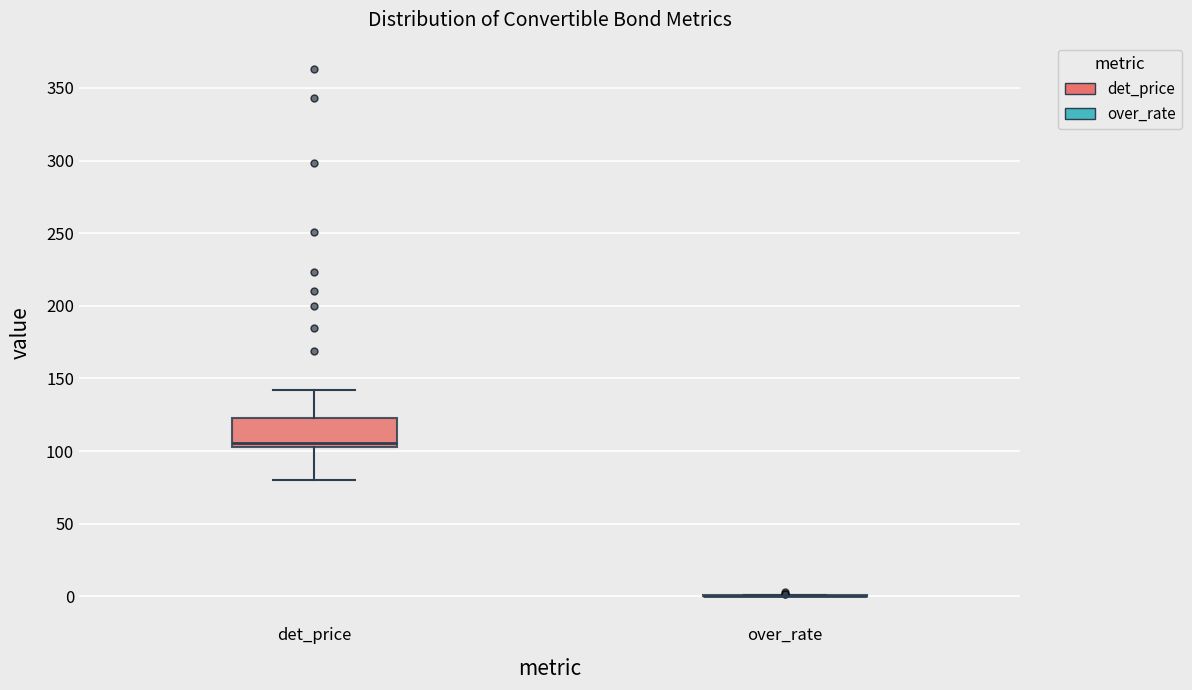

Reading left to right, read every box against the y-axis: the position of its median line, the range the box covers, and the ends of its whiskers. The values are not printed on the chart, so give them approximately, as read against the axis.

det_price: median 105 (just above the box's lower edge), box 105 to 125, whiskers 80 to 140
over_rate: box collapsed to a line at 0, whiskers 0 to 0